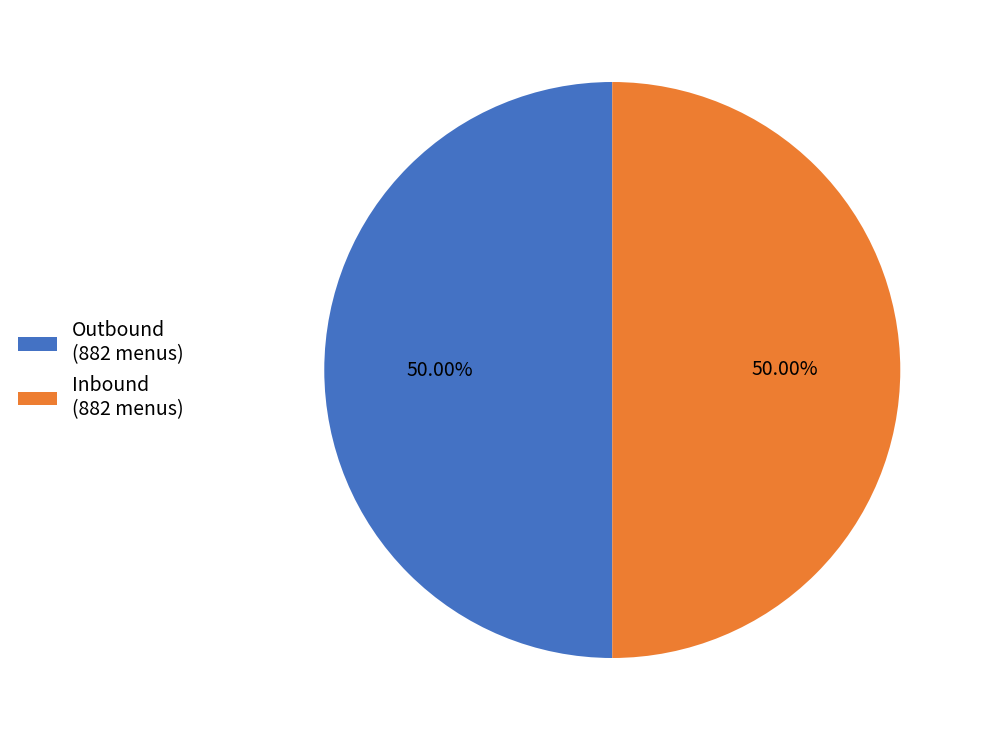

How many segments does this pie chart have?

2